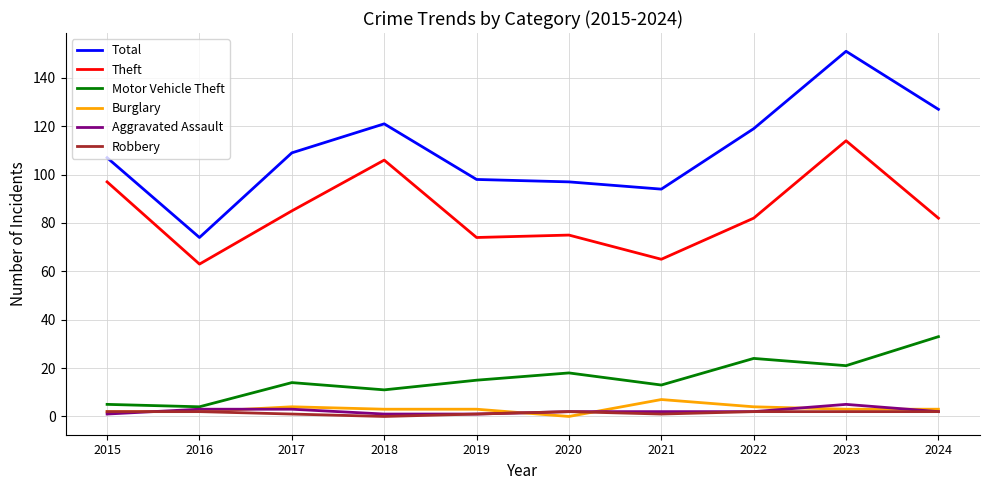

What is the total value across all series at 2021?

182